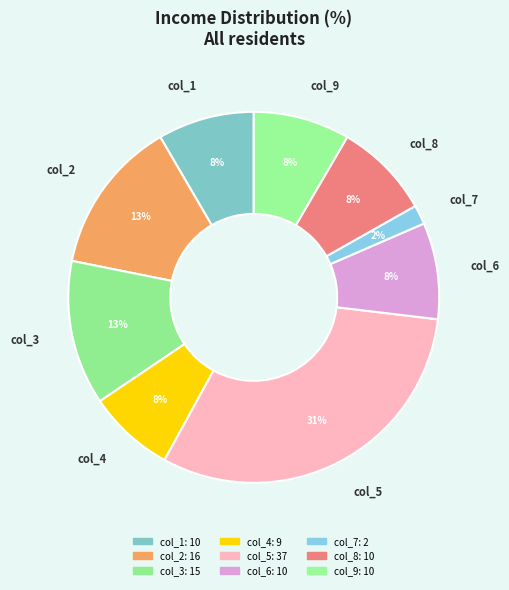

How many slices are in this pie chart?

9